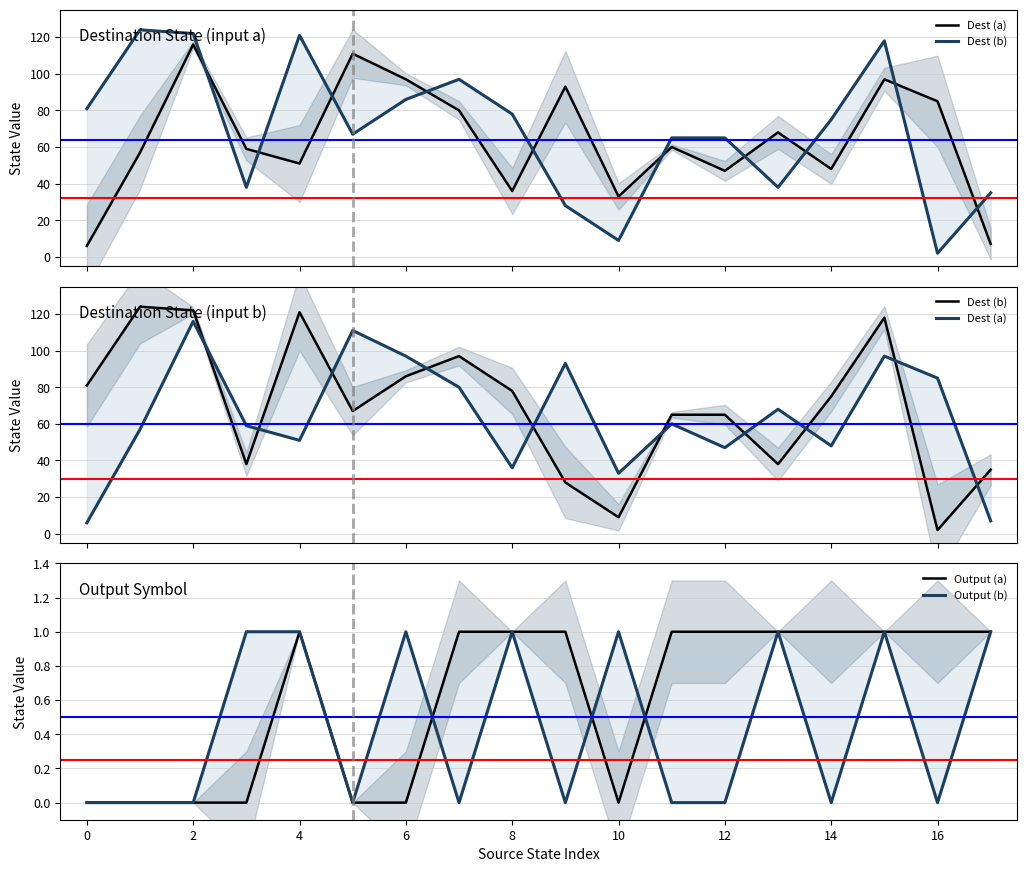

The value of Dest (b) at 14 is 75. True or false?

True